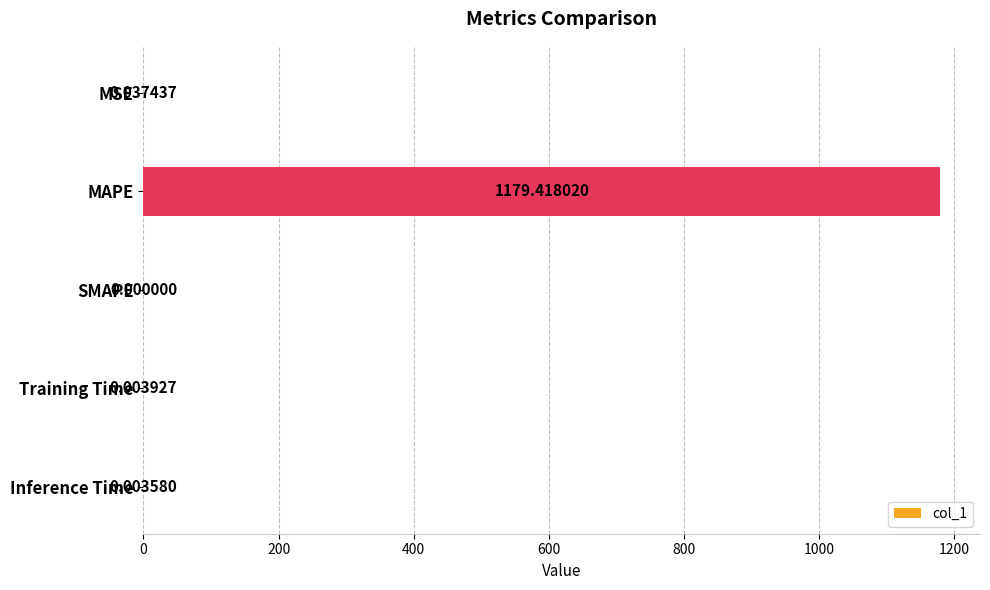

Are the bars horizontal?

Yes